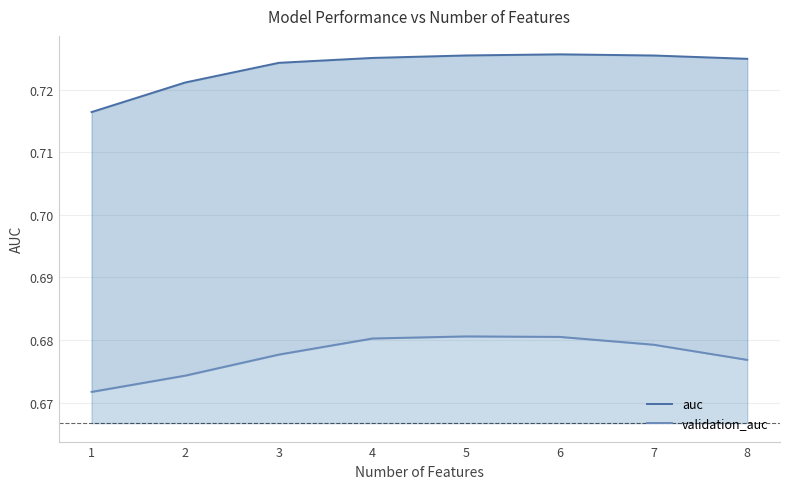

What is the average value of the validation_auc series?

0.7